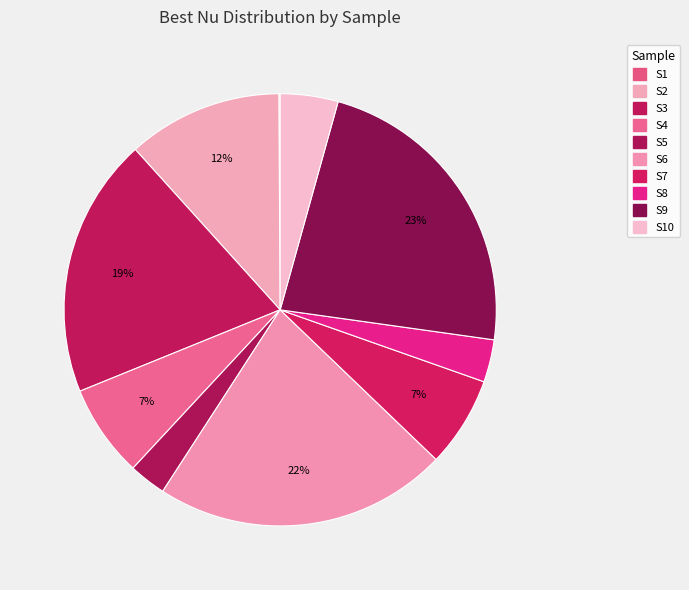

Is there any slice that represents more than half of the pie?

No